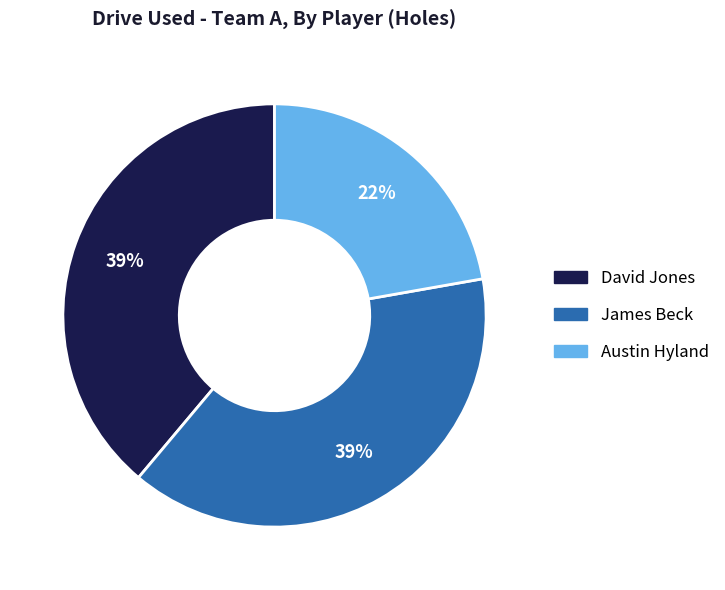

What percentage is the Austin Hyland slice, to the nearest percent?

22%